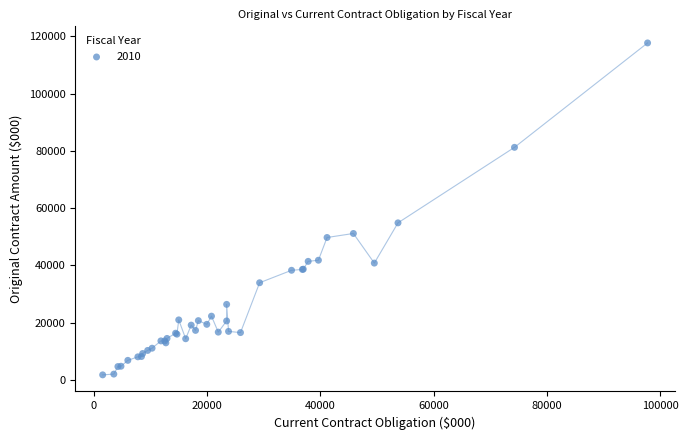

What Y value in the scatter plot is closest to 59703?

54824